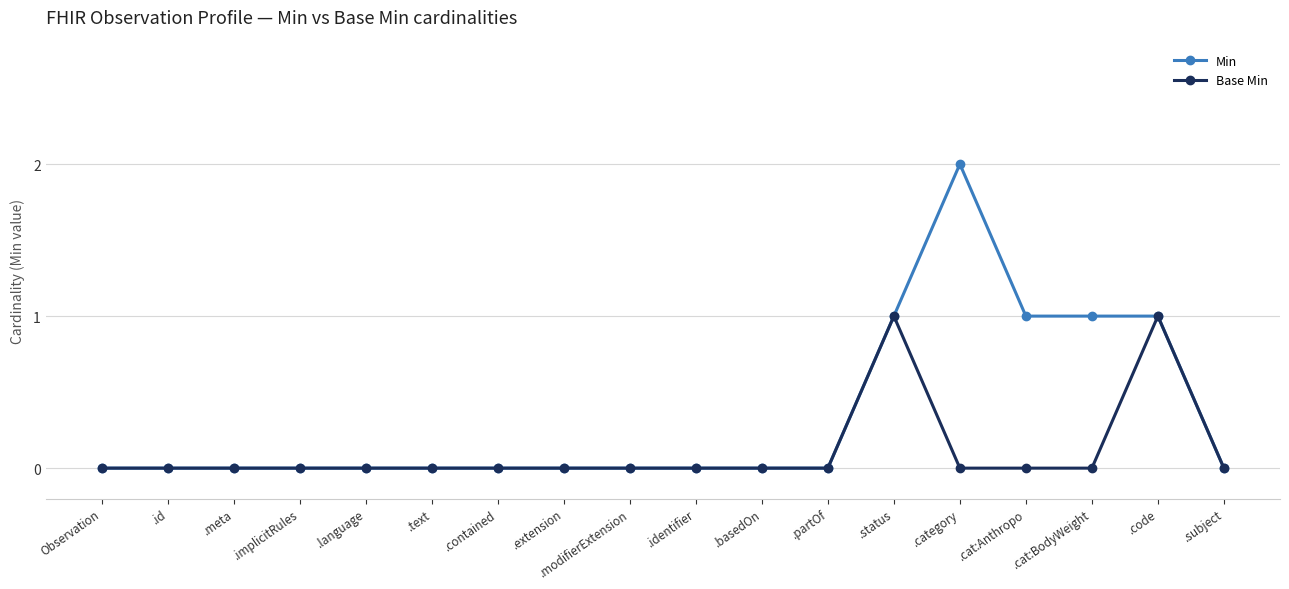

Rank the series by their average value, from lowest to highest.

Base Min, Min